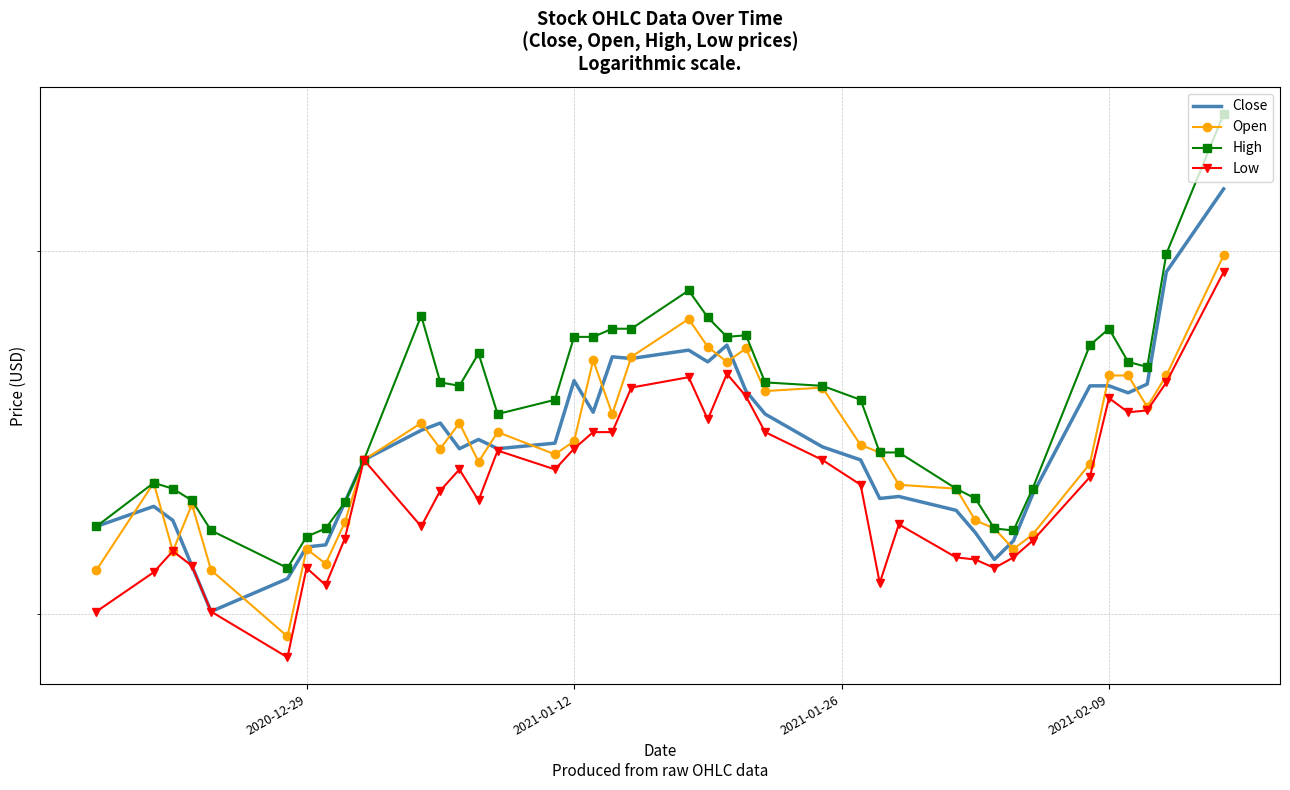

Which series has the largest total across all categories?

High